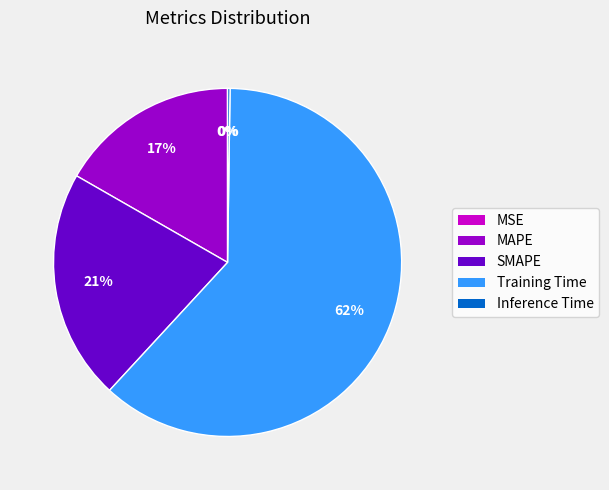

Is it true that SMAPE is 21% of the pie?

True